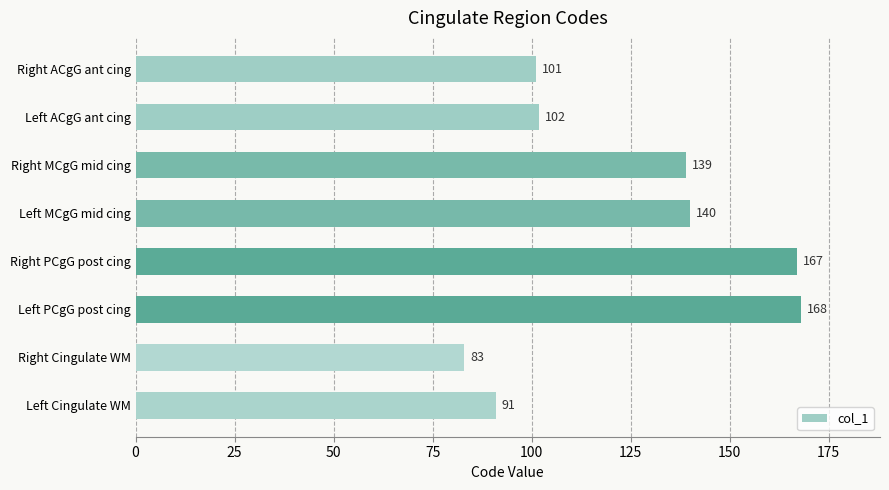

The chart shows a value of 36 at Left PCgG post cing. True or false?

False